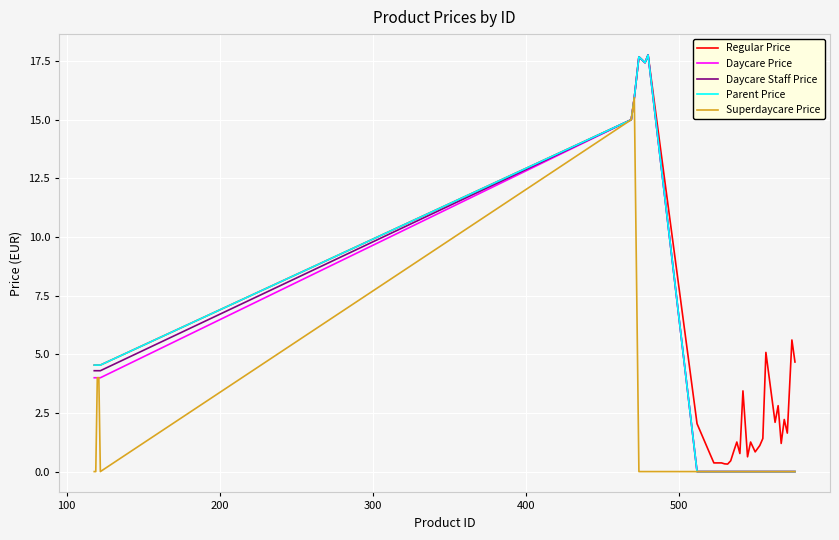

What is the difference between the maximum and minimum values in the Regular Price series?

17.4